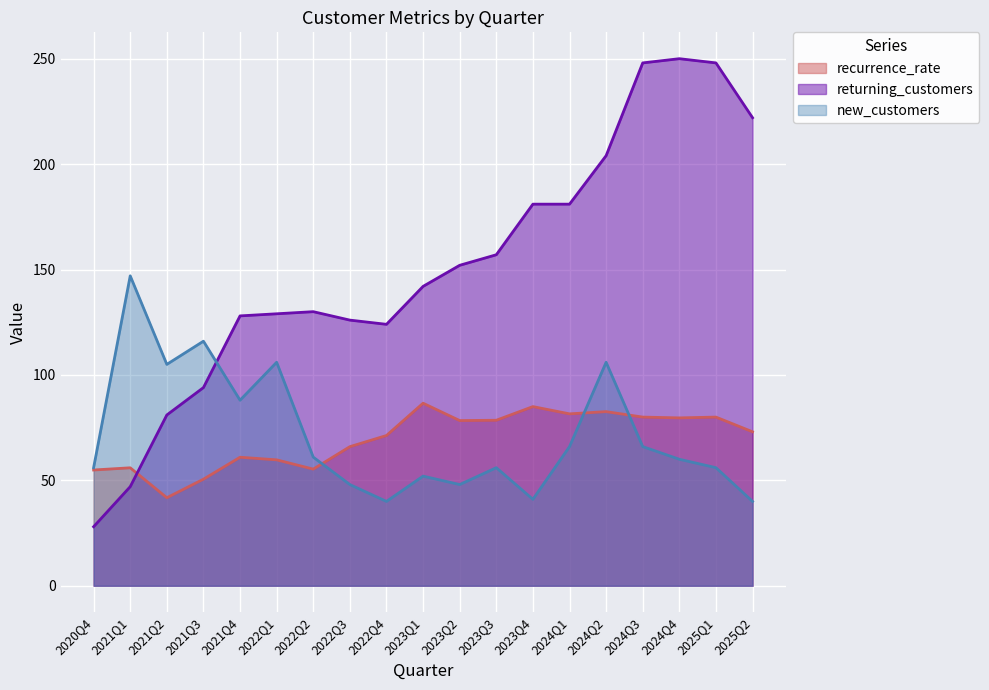

What is the value of the returning_customers point at the 17th from the left?

250.0